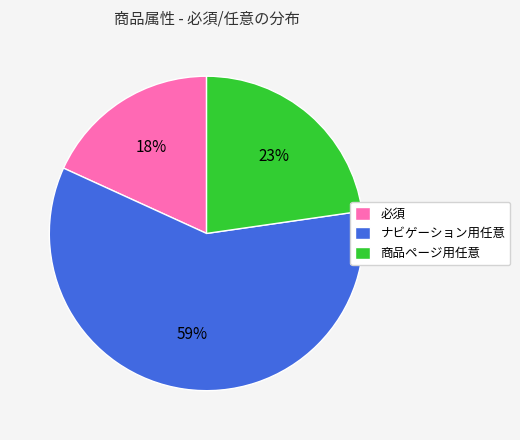

Count the number of slices in the pie.

3